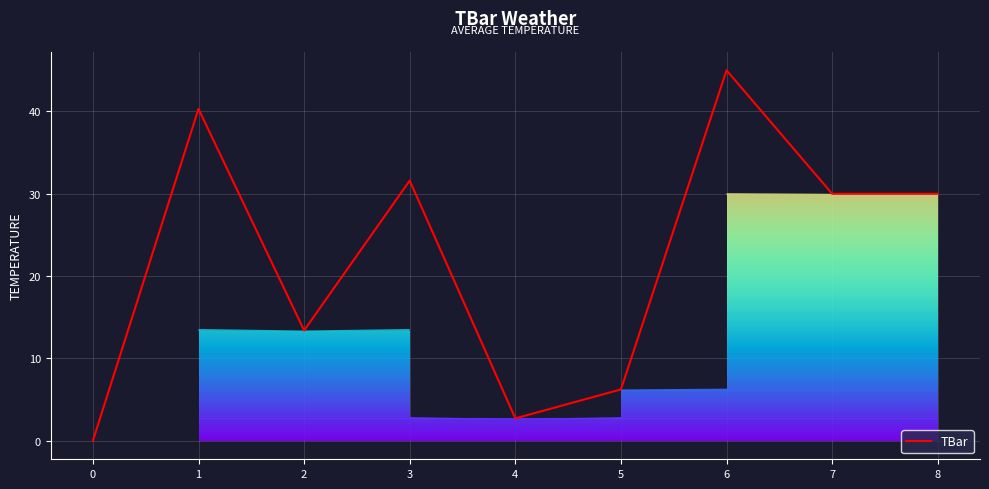

How many data points does each series have?

9